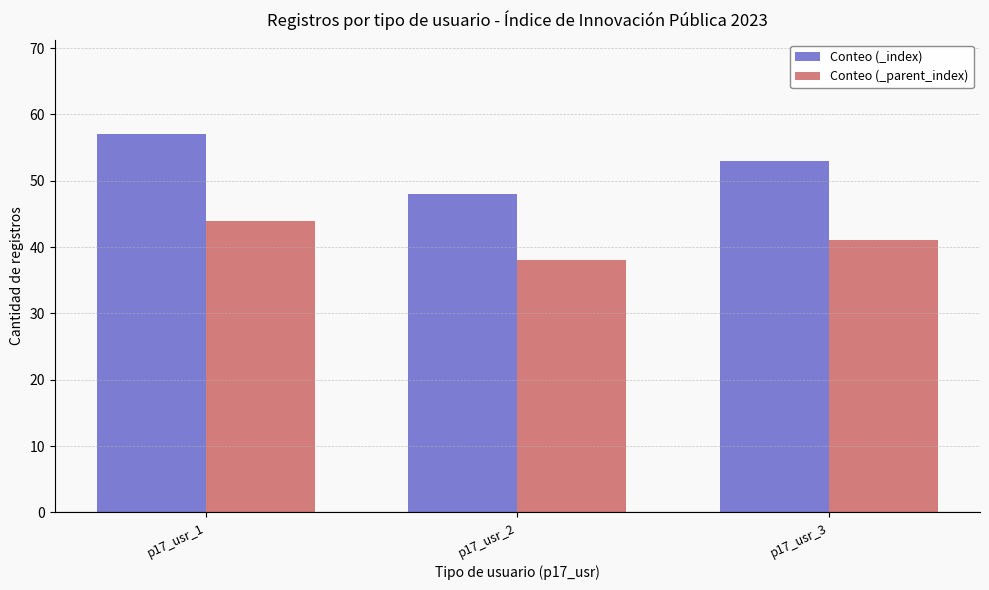

What is the difference between the Conteo (_index) values at p17_usr_3 and p17_usr_1?

4